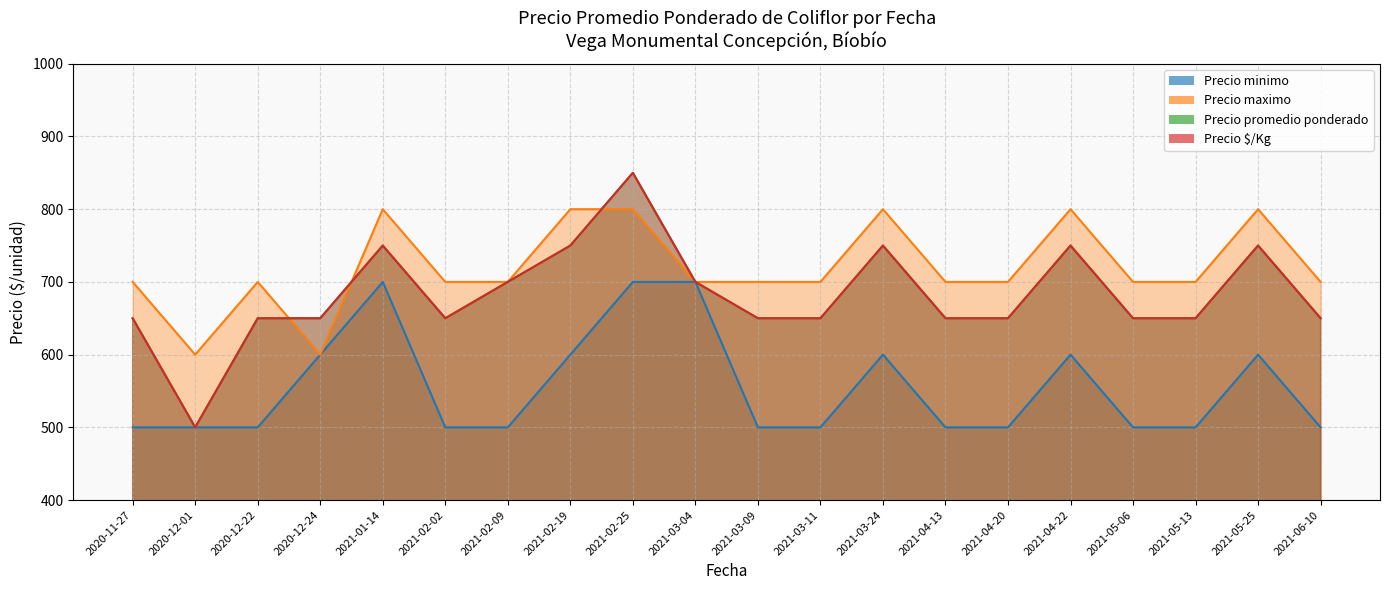

Reading left to right, transcribe all the data shown in this chart.

Precio minimo: 2020-11-27=500	2020-12-01=500	2020-12-22=500	2020-12-24=600	2021-01-14=700	2021-02-02=500	2021-02-09=500	2021-02-19=600	2021-02-25=700	2021-03-04=700	2021-03-09=500	2021-03-11=500	2021-03-24=600	2021-04-13=500	2021-04-20=500	2021-04-22=600	2021-05-06=500	2021-05-13=500	2021-05-25=600	2021-06-10=500
Precio maximo: 2020-11-27=700	2020-12-01=600	2020-12-22=700	2020-12-24=600	2021-01-14=800	2021-02-02=700	2021-02-09=700	2021-02-19=800	2021-02-25=800	2021-03-04=700	2021-03-09=700	2021-03-11=700	2021-03-24=800	2021-04-13=700	2021-04-20=700	2021-04-22=800	2021-05-06=700	2021-05-13=700	2021-05-25=800	2021-06-10=700
Precio promedio ponderado: 2020-11-27=650	2020-12-01=500	2020-12-22=650	2020-12-24=650	2021-01-14=750	2021-02-02=650	2021-02-09=700	2021-02-19=750	2021-02-25=850	2021-03-04=700	2021-03-09=650	2021-03-11=650	2021-03-24=750	2021-04-13=650	2021-04-20=650	2021-04-22=750	2021-05-06=650	2021-05-13=650	2021-05-25=750	2021-06-10=650
Precio $/Kg: 2020-11-27=650	2020-12-01=500	2020-12-22=650	2020-12-24=650	2021-01-14=750	2021-02-02=650	2021-02-09=700	2021-02-19=750	2021-02-25=850	2021-03-04=700	2021-03-09=650	2021-03-11=650	2021-03-24=750	2021-04-13=650	2021-04-20=650	2021-04-22=750	2021-05-06=650	2021-05-13=650	2021-05-25=750	2021-06-10=650